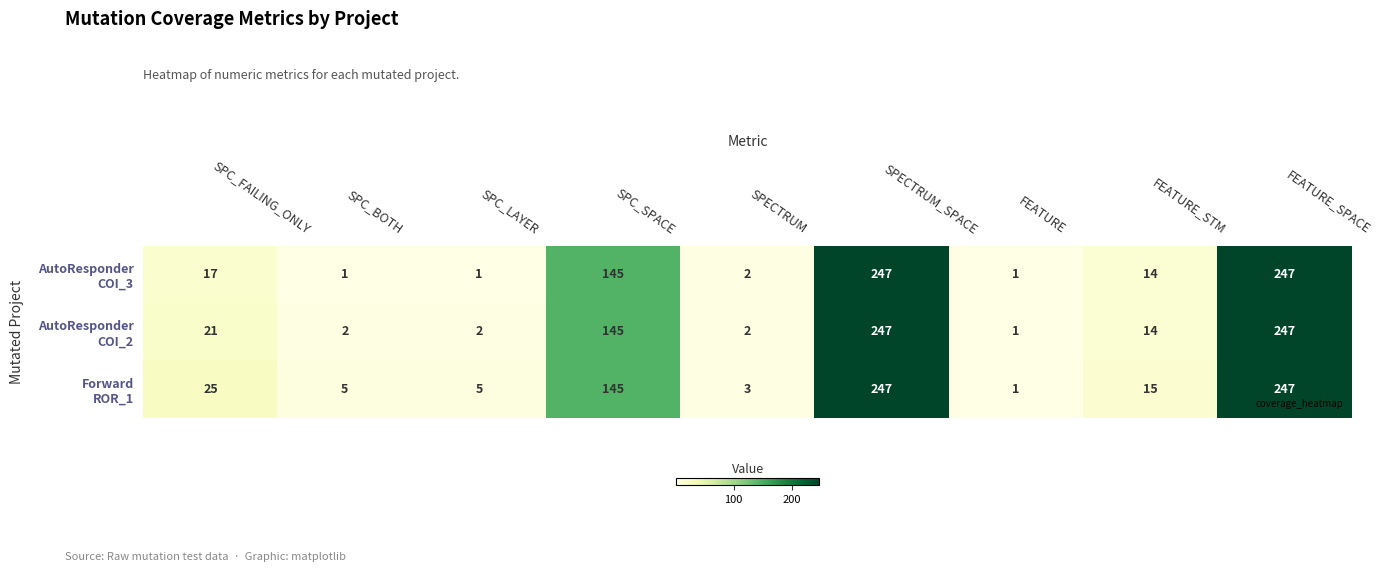

How many data points does each series have?

9